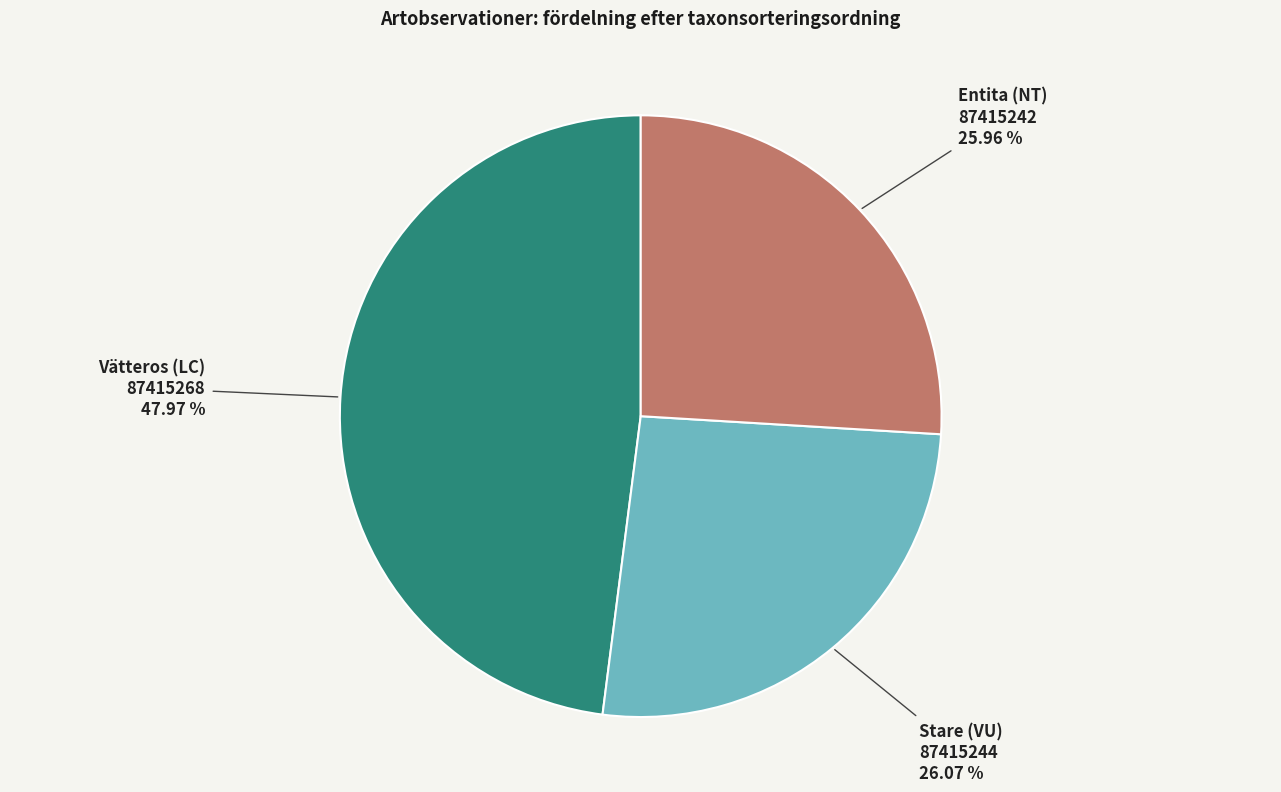

Is there a majority slice in this chart?

No